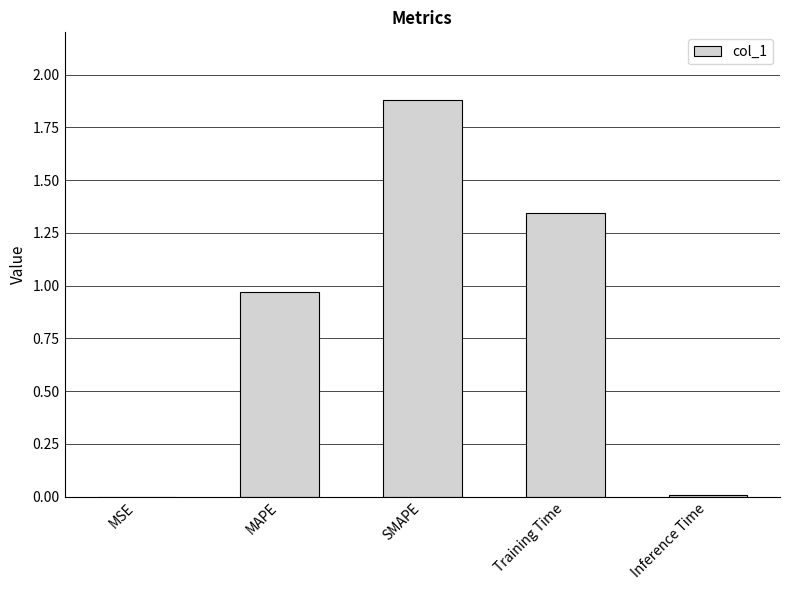

True or false: the data shows 2.9 at SMAPE.

False